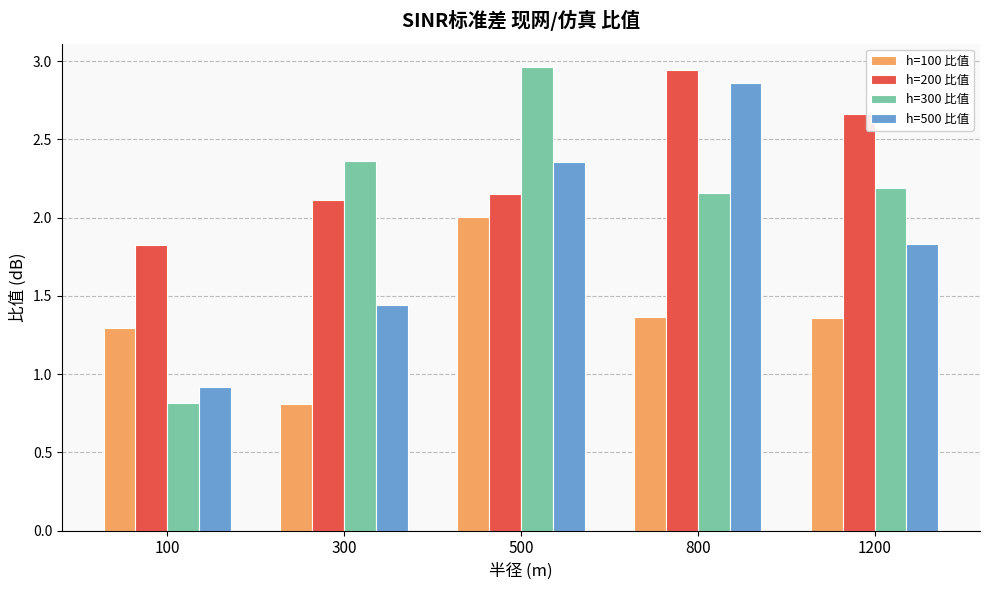

The value of h=500 比值 at 1200 is 2.9. True or false?

False